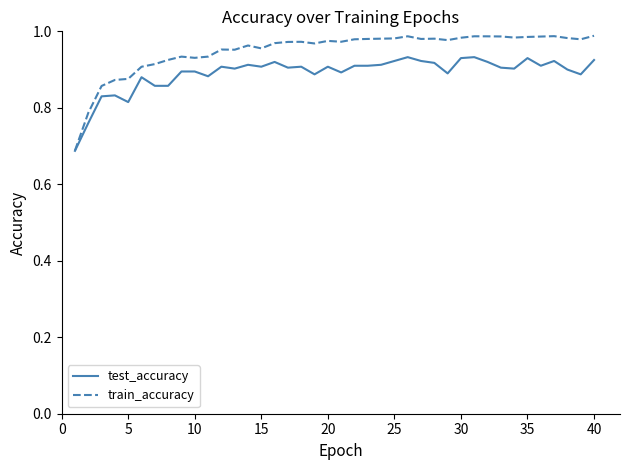

Rank the series by their maximum value, from highest to lowest.

train_accuracy, test_accuracy